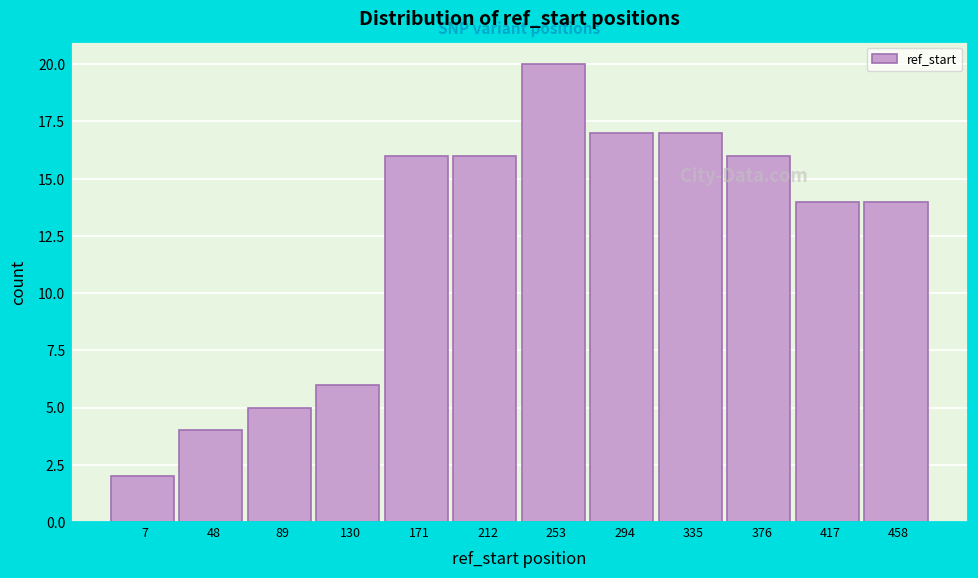

Reading left to right, extract all data points from this chart.

7=2	48=4	89=5	130=6	171=16	212=16	253=20	294=17	335=17	376=16	417=14	458=14